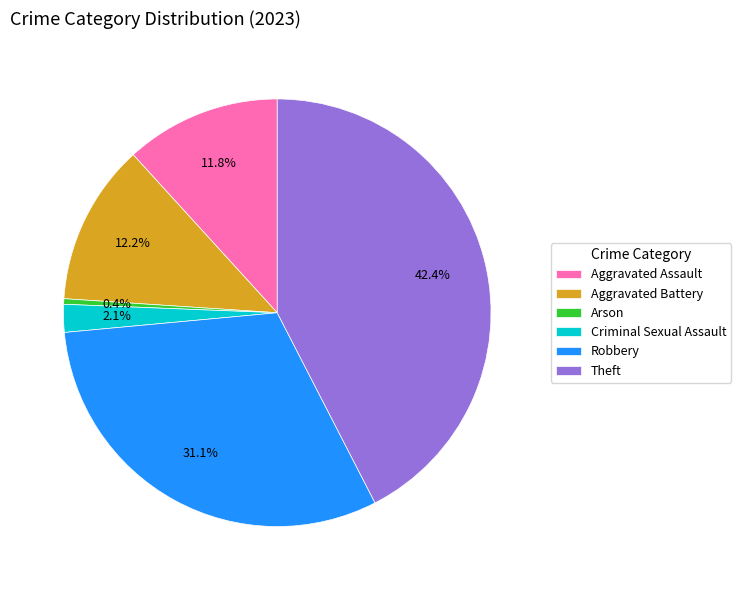

To the nearest percent, what percentage of the pie is Aggravated Assault?

12%